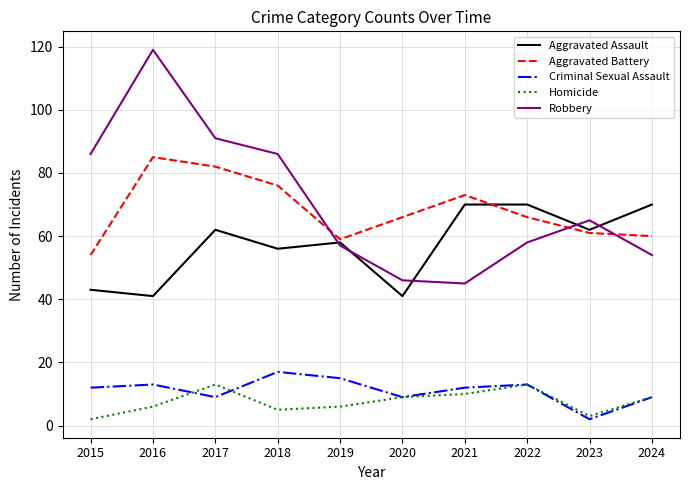

True or false: Aggravated Battery has a value of 20 at 2019.

False